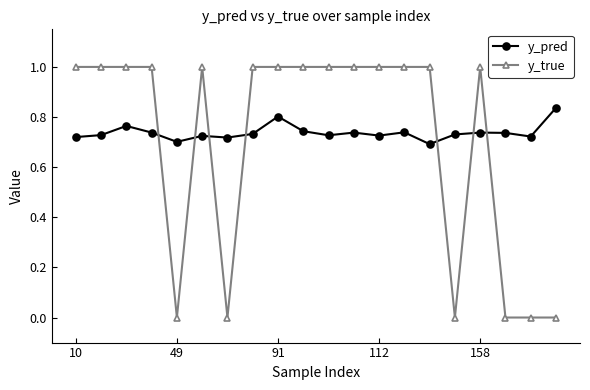

What are all the series names shown in the legend?

y_pred, y_true